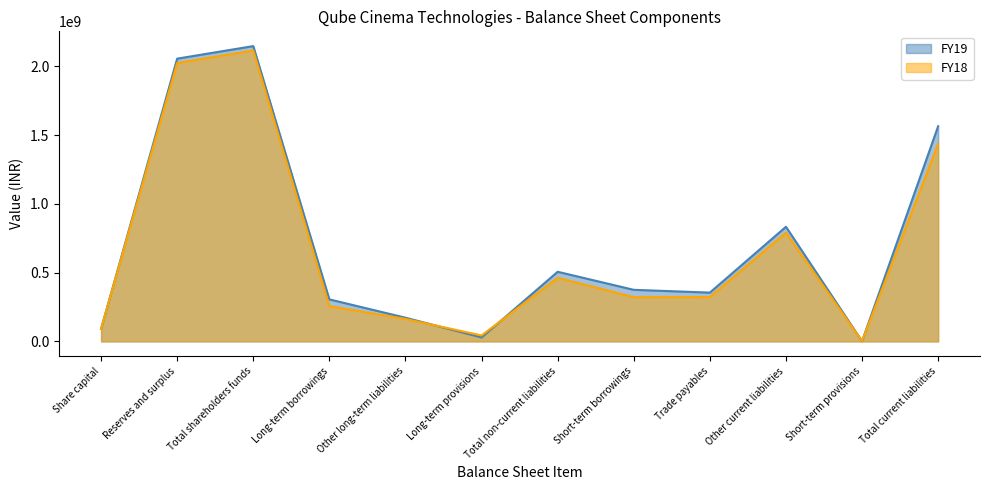

What is the value of the FY19 point at the 8th from the left?

375034000